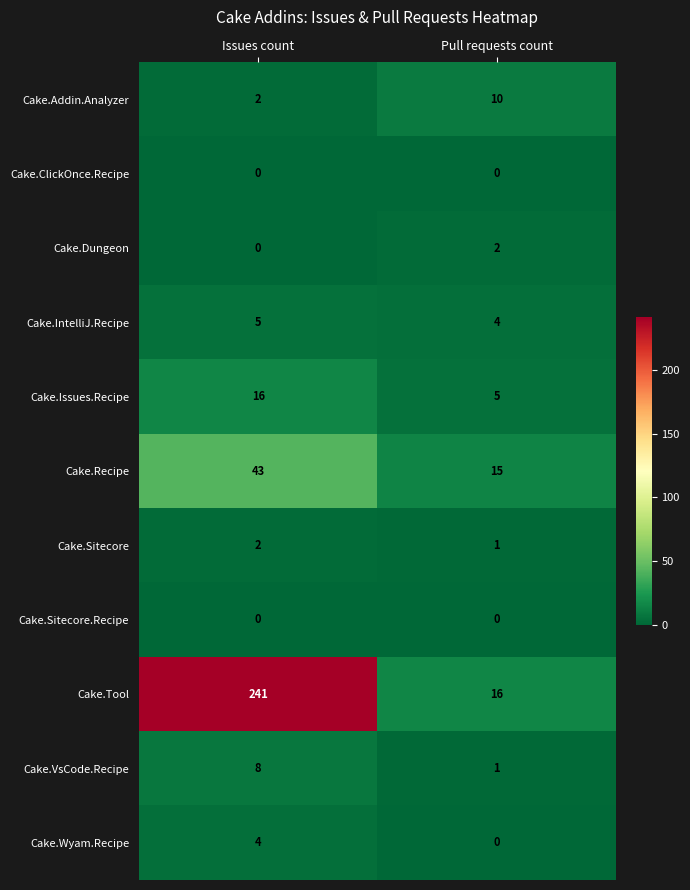

What is the sum of the Cake.VsCode.Recipe values at Pull requests count and Issues count?

9